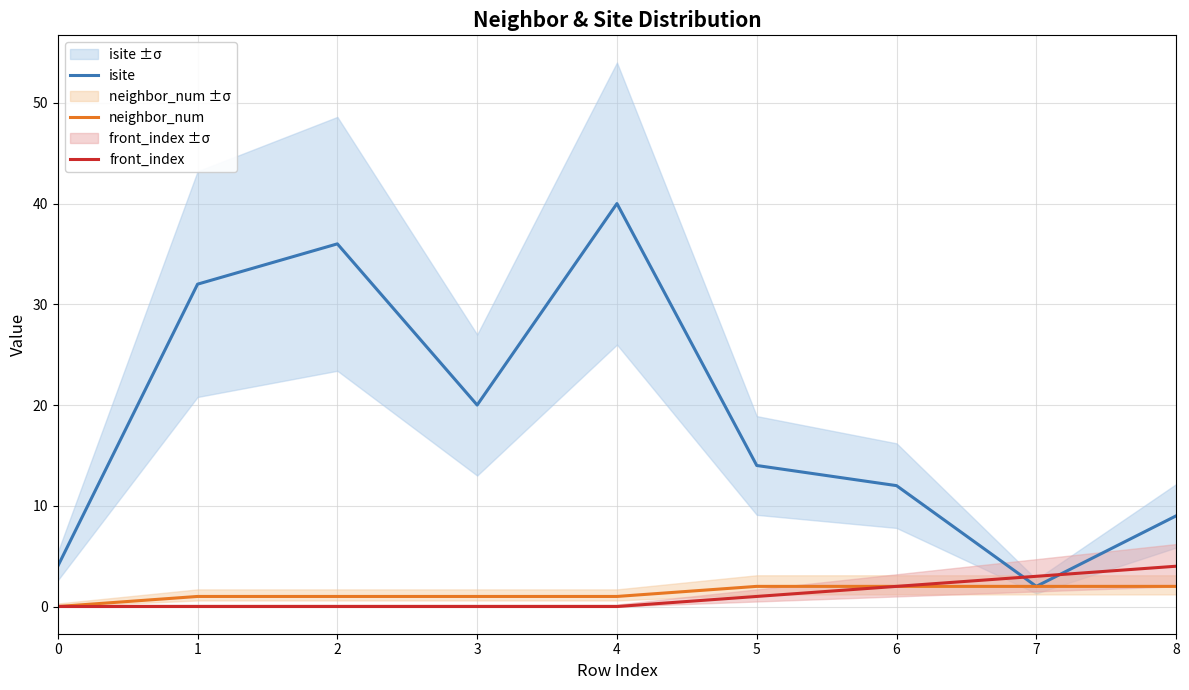

The neighbor_num series shows 2 at 4. True or false?

False